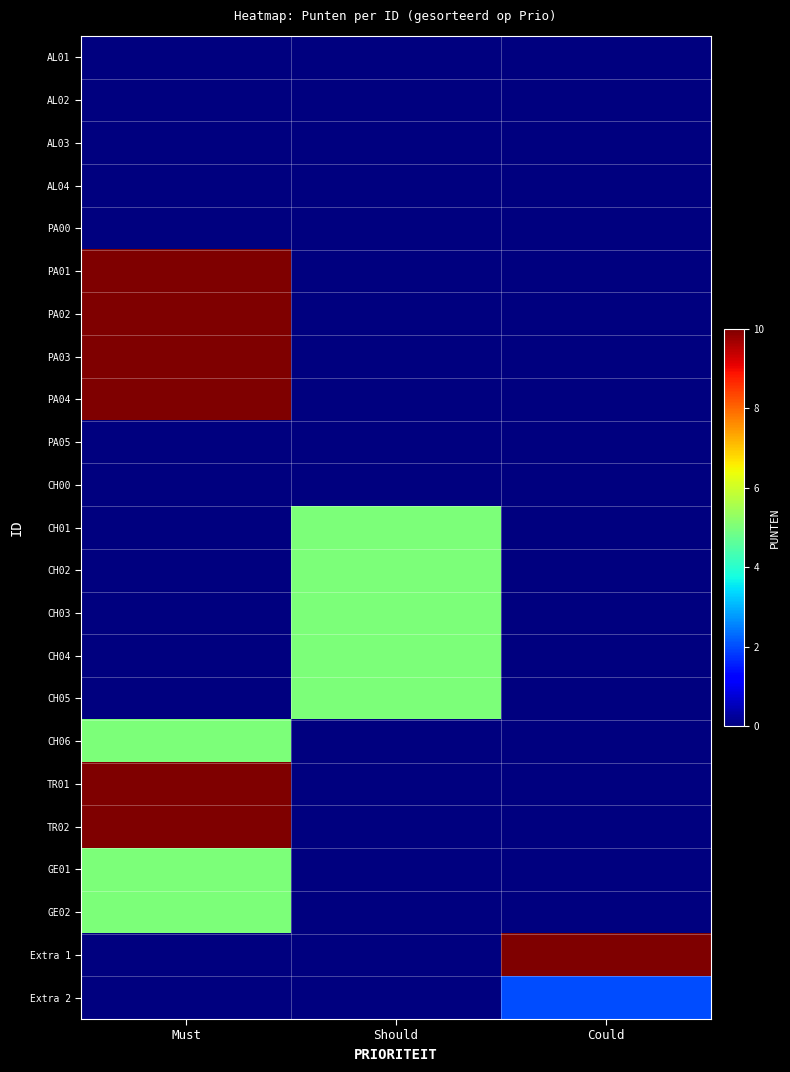

Which label corresponds to the largest value in the chart?

Must